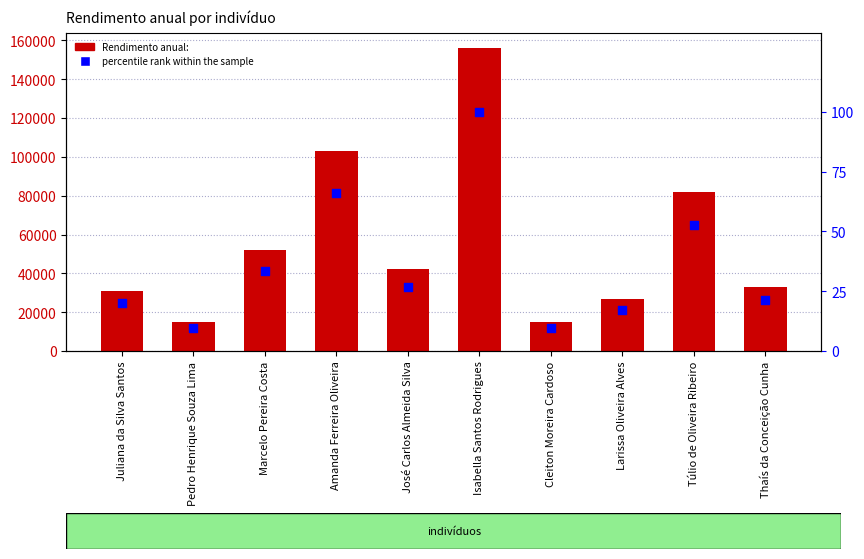

At how many categories does at least one series exceed 33836?

5